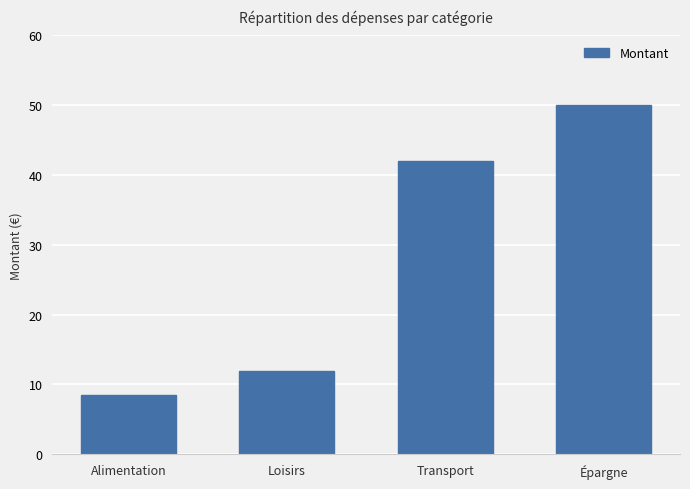

What position from the left is Transport?

3